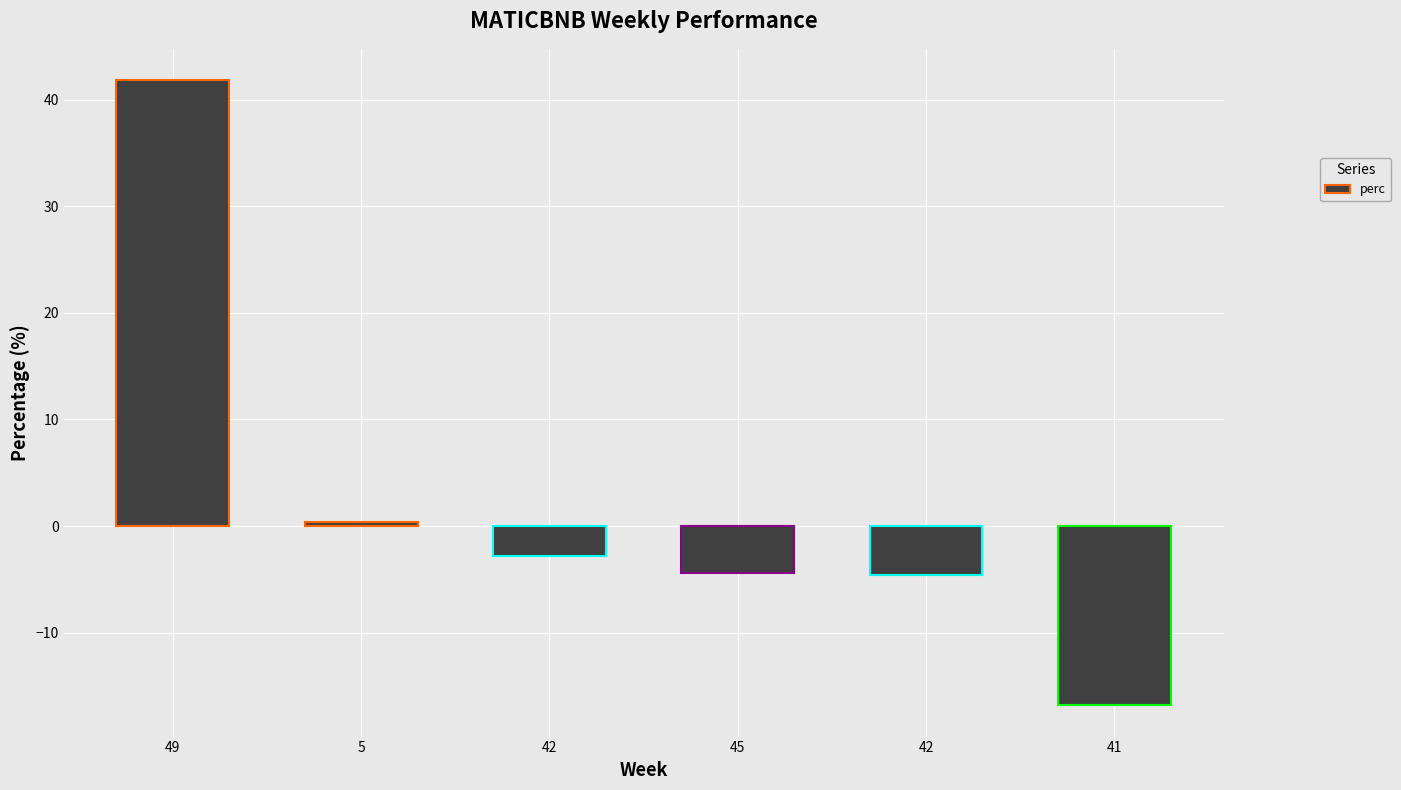

What is the label of the 5th bar from the right?

5